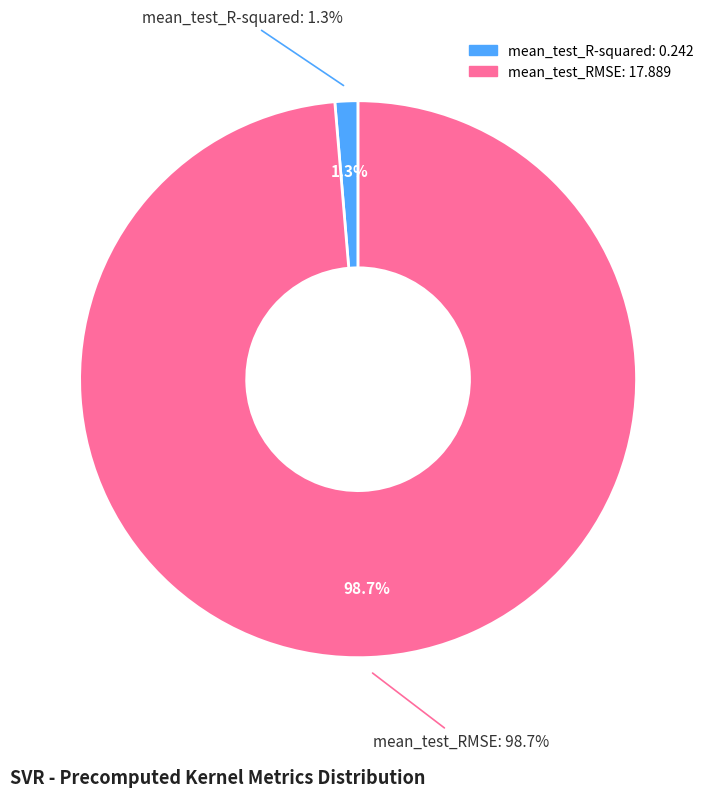

Between mean_test_R-squared and mean_test_RMSE, which is larger?

mean_test_RMSE